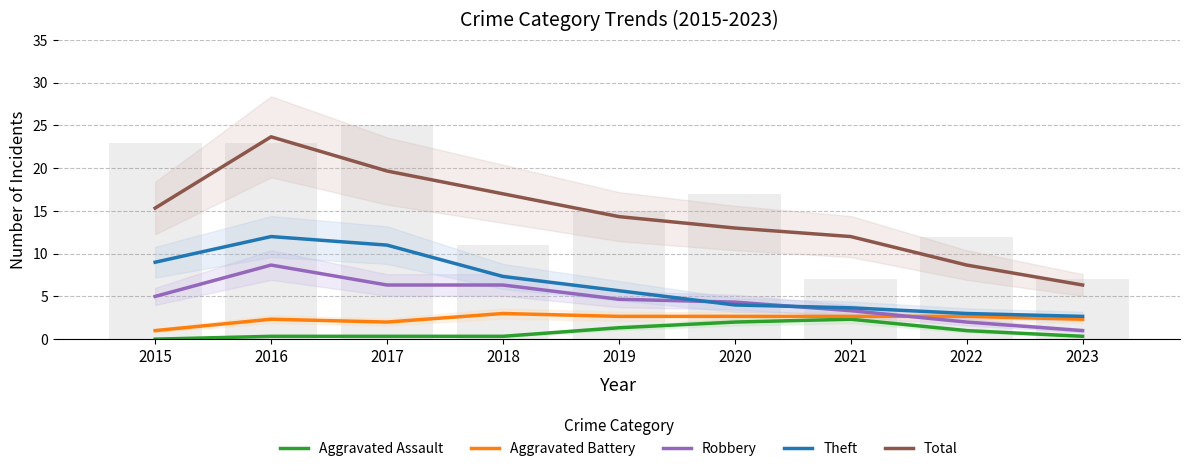

Reading left to right, what are all the values shown in this chart?

Aggravated Assault: 0.0	0.3	0.3	0.3	1.3	2.0	2.3	1.0	0.3
Aggravated Battery: 1.0	2.3	2.0	3.0	2.7	2.7	2.7	2.7	2.3
Robbery: 5.0	8.7	6.3	6.3	4.7	4.3	3.3	2.0	1.0
Theft: 9.0	12.0	11.0	7.3	5.7	4.0	3.7	3.0	2.7
Total: 15.3	23.7	19.7	17.0	14.3	13.0	12.0	8.7	6.3